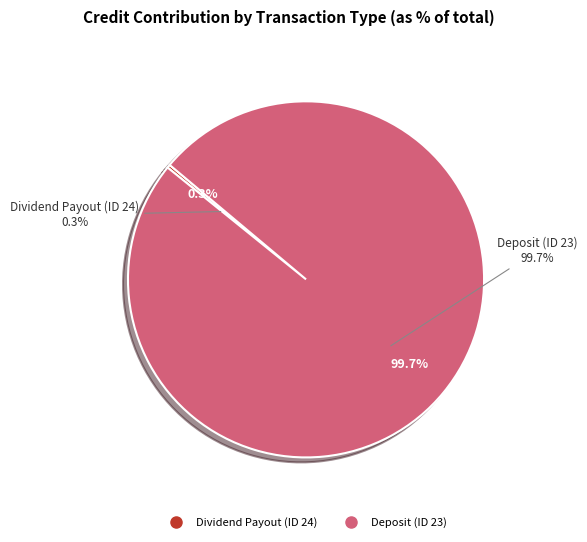

Is it true that Dividend Payout (ID 24) is 0% of the pie?

True